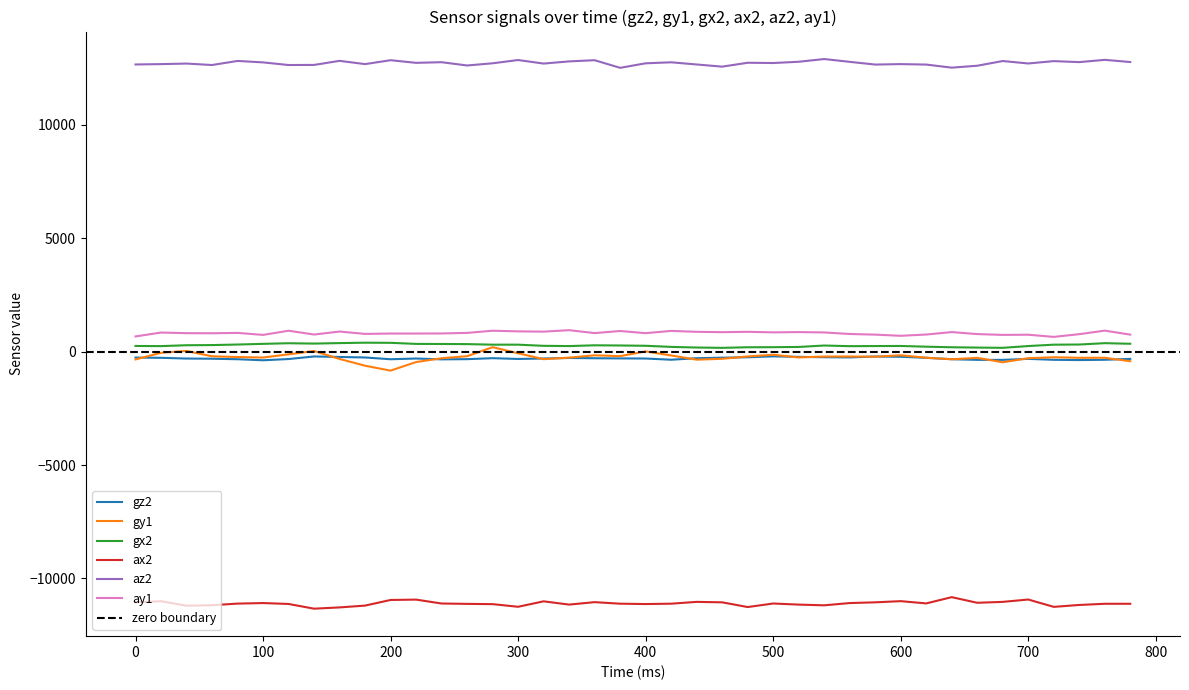

Which series has the largest range (max minus min)?

gy1